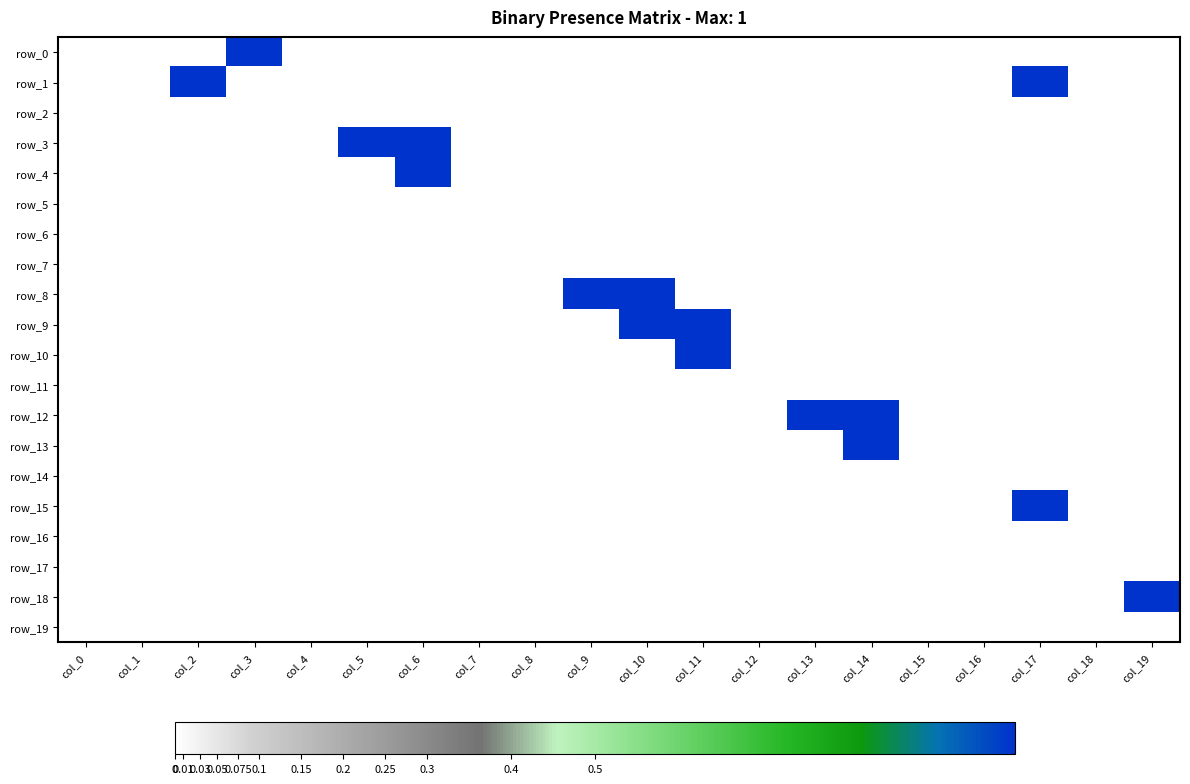

List the series in order of their peak value, lowest first.

row_2, row_5, row_6, row_7, row_11, row_14, row_16, row_17, row_19, row_0, row_1, row_3, row_4, row_8, row_9, row_10, row_12, row_13, row_15, row_18